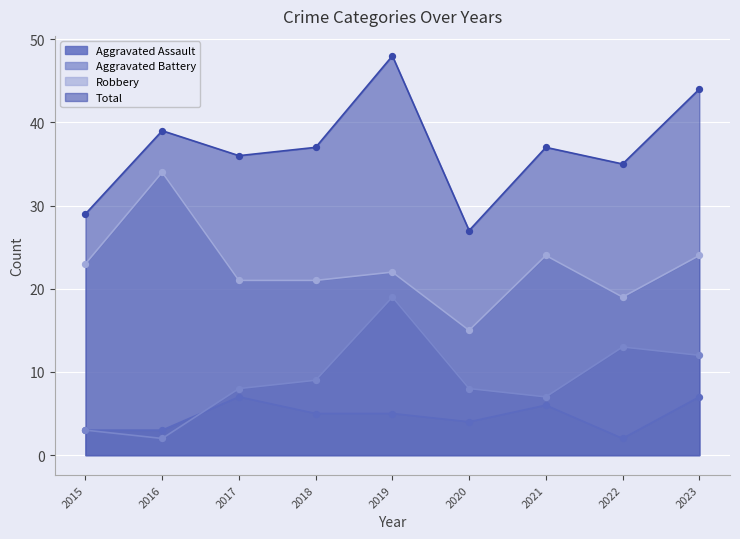

Which series has the widest spread of Y values?

Total